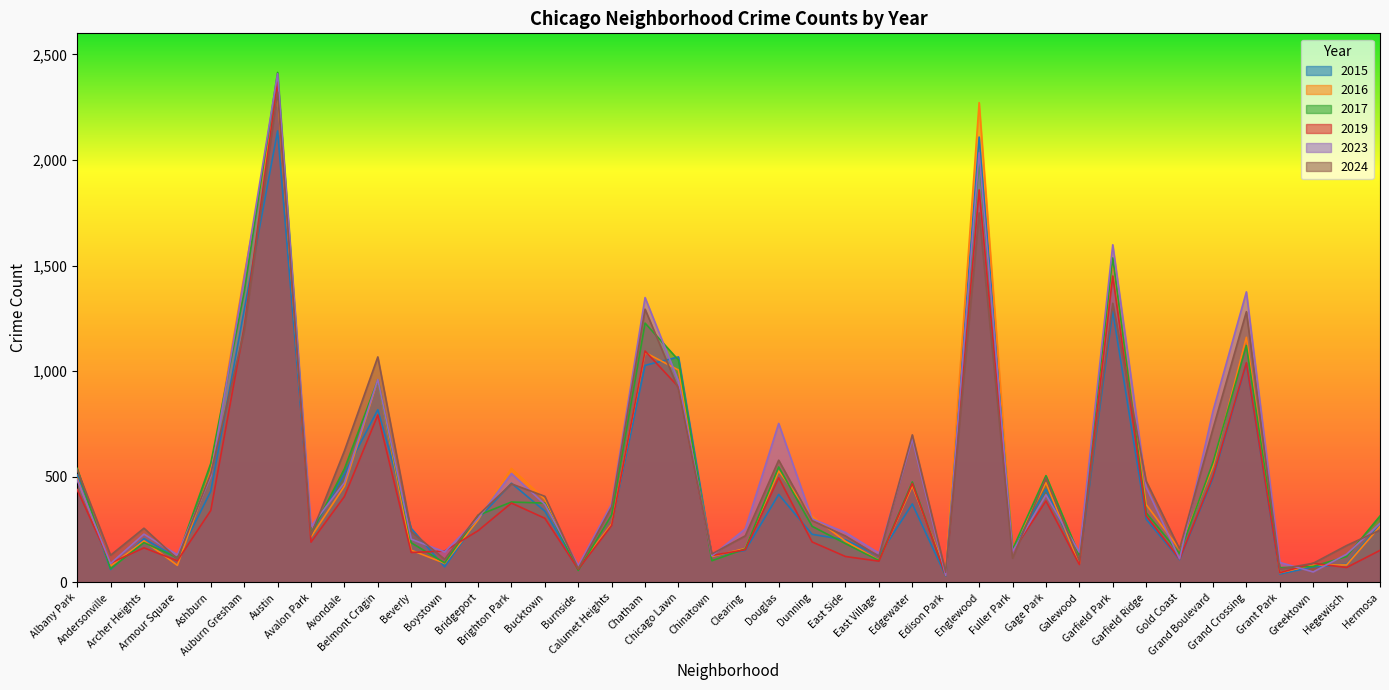

What position from the left is Gage Park?

30